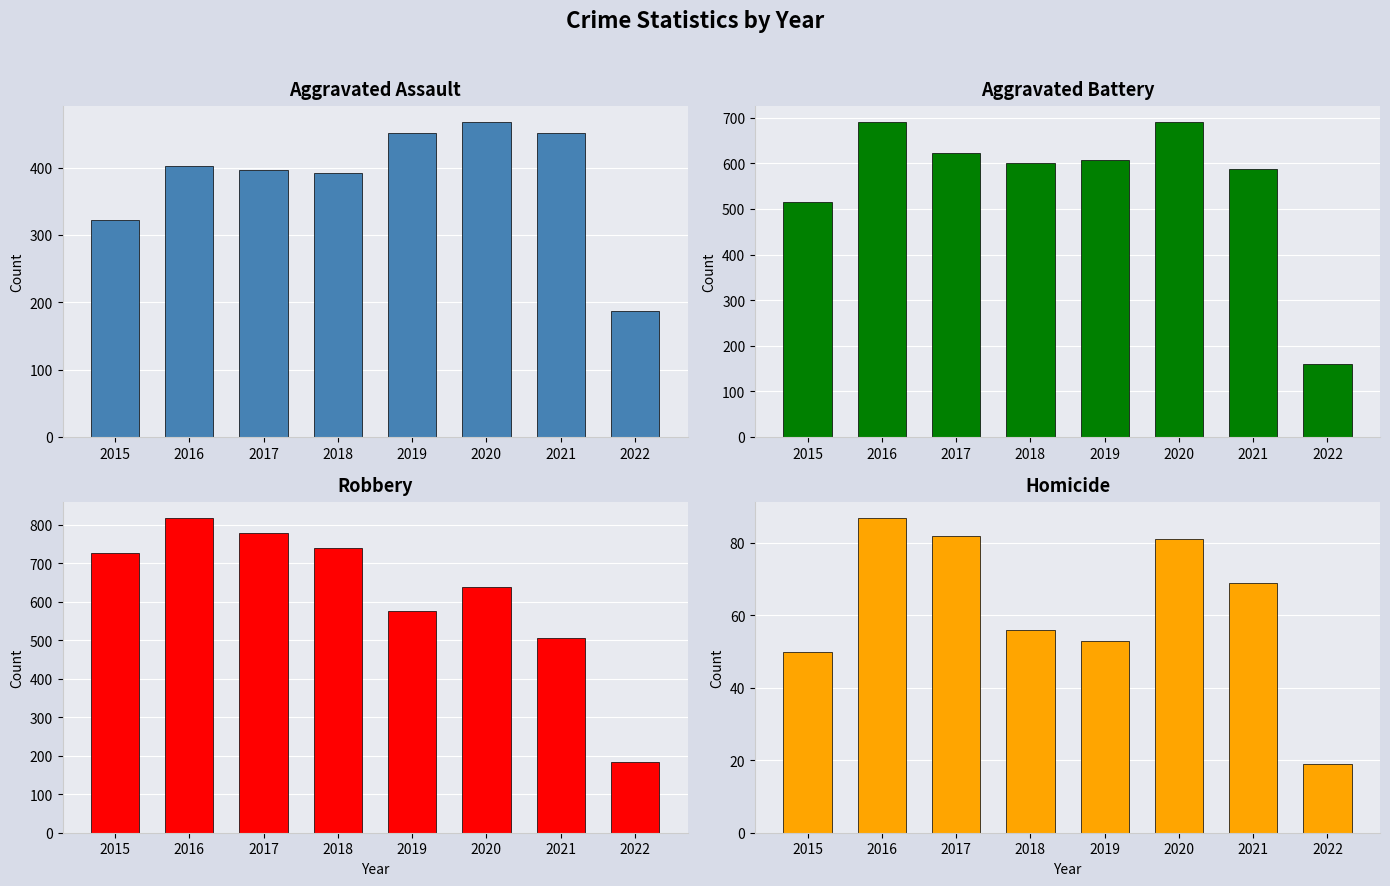

Are the bars grouped side by side (vs. stacked)?

Yes